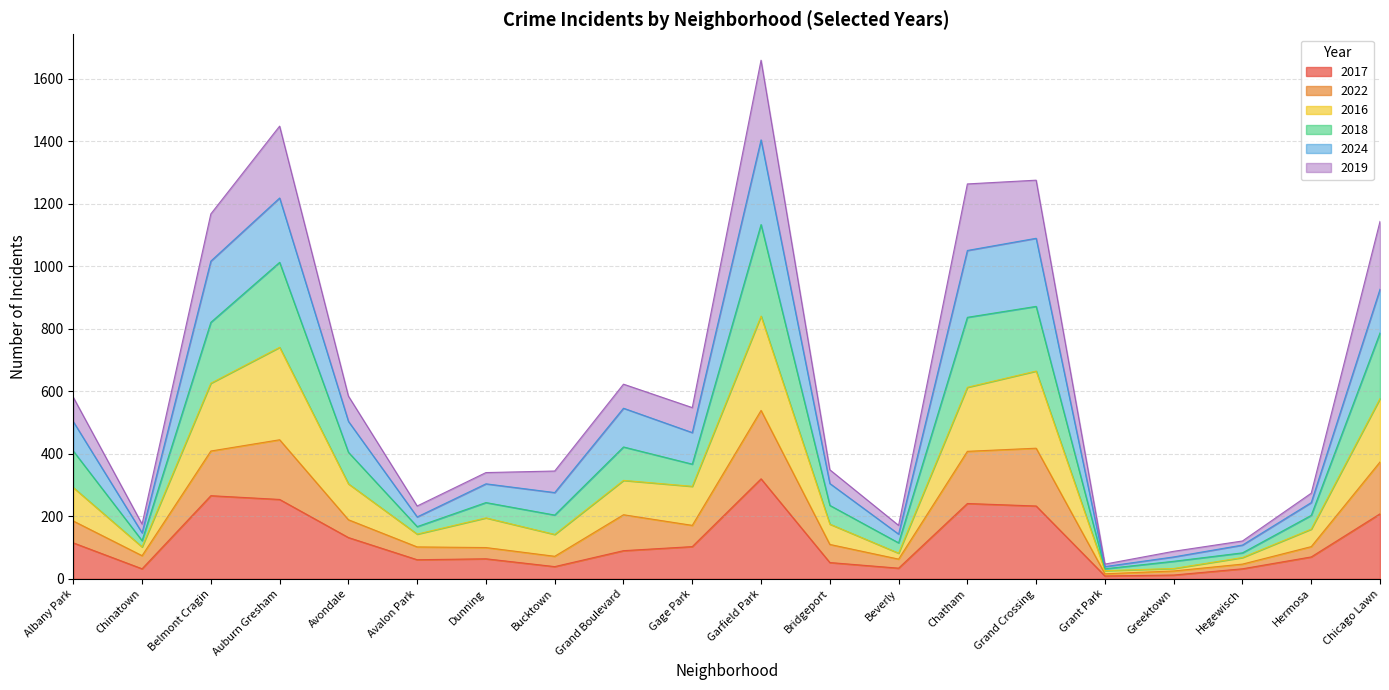

True or false: 2022 and 2017 cross at least once.

False